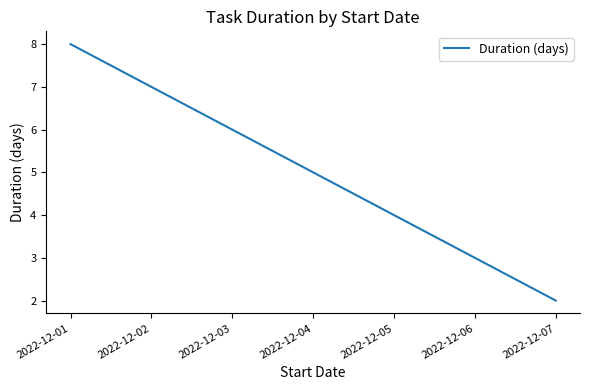

What is the minimum value shown in the chart?

2